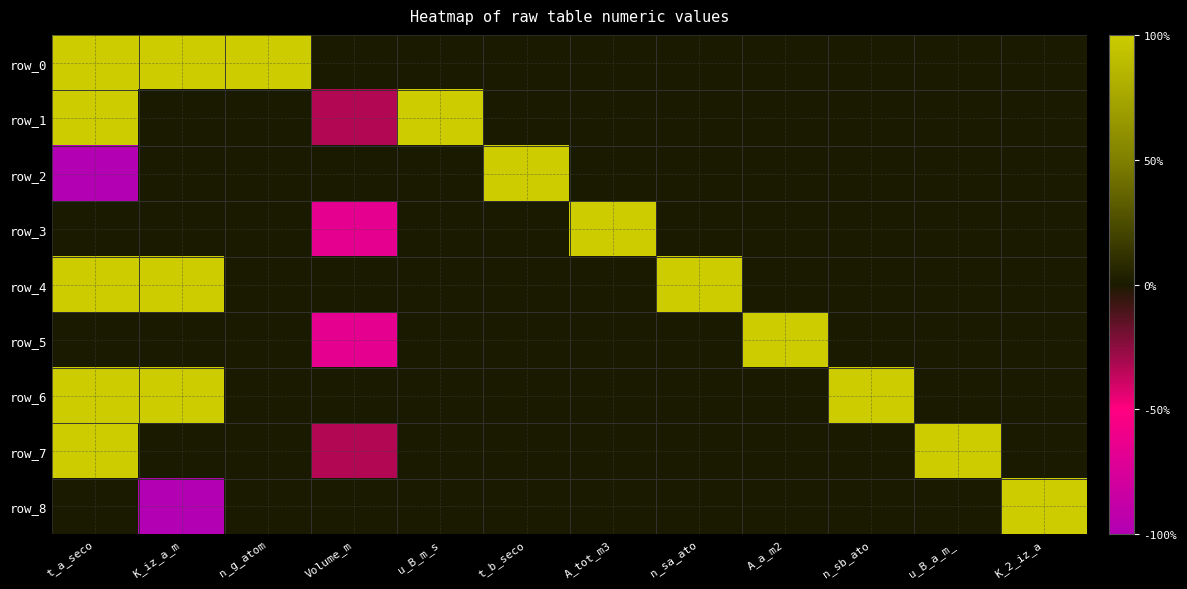

At how many categories does at least one series exceed 0?

11